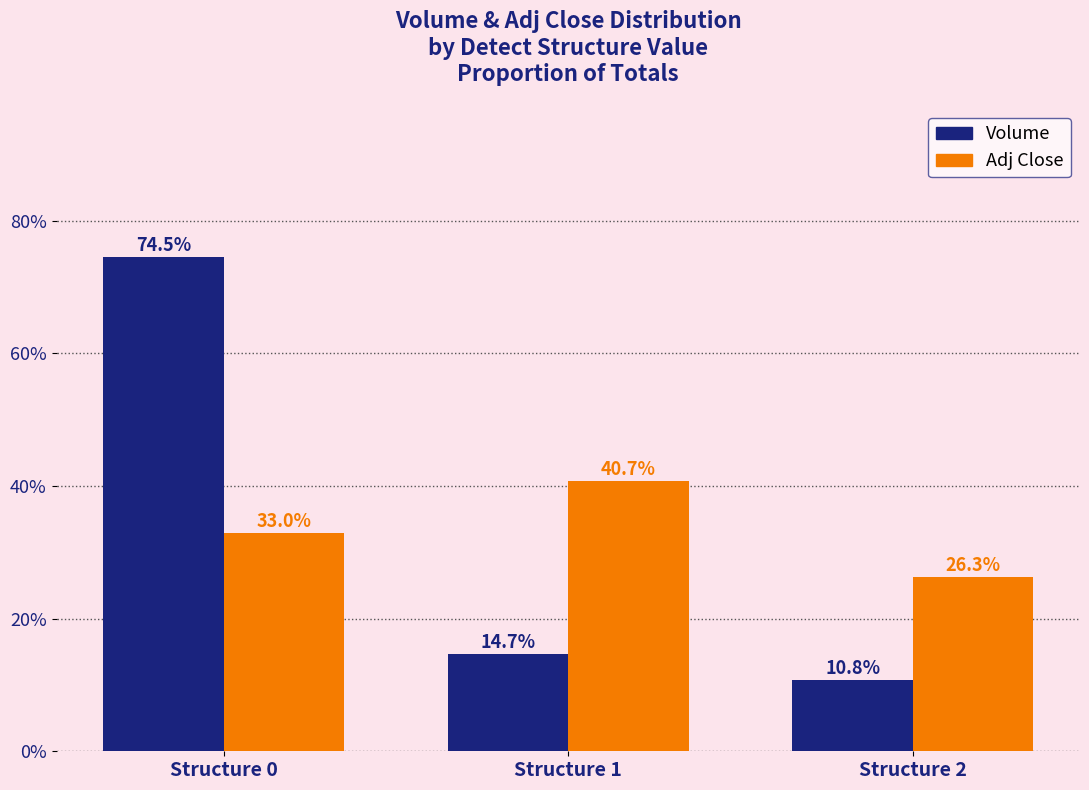

How many data points in Adj Close are above 32?

2